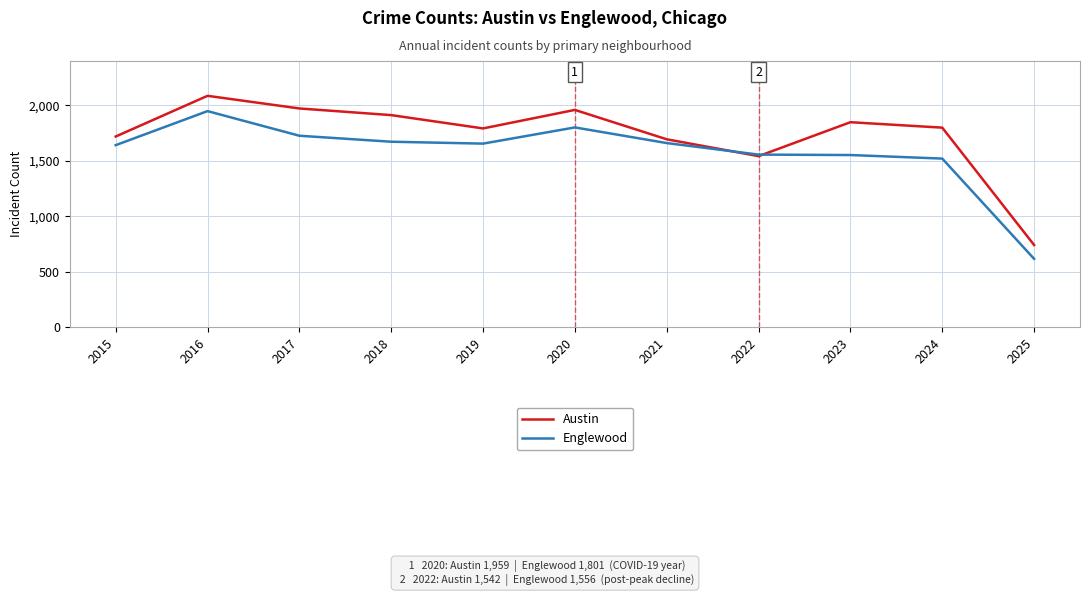

Which series has the largest total across all categories?

Austin